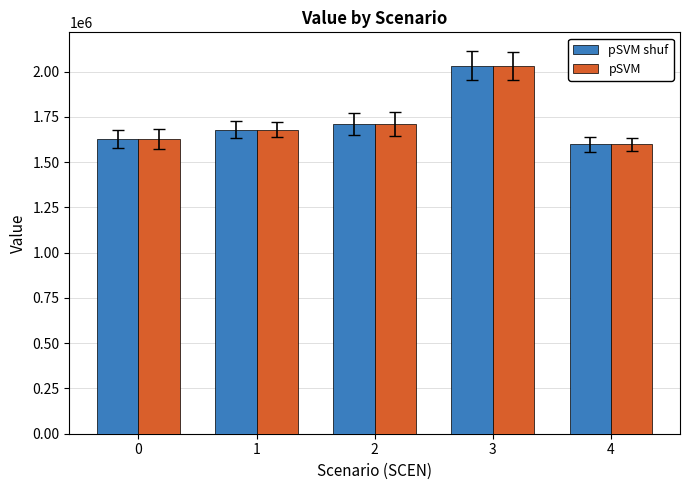

What is the approximate value of pSVM at 0?

1629312.7